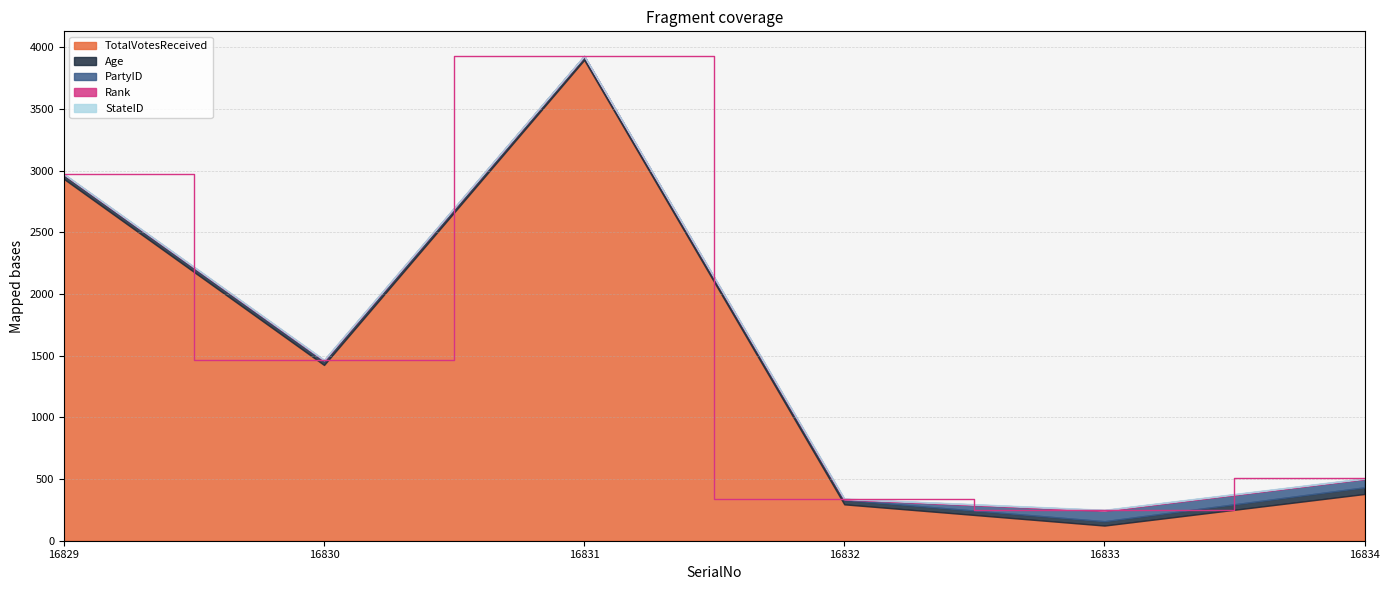

Reading left to right, transcribe all the data shown in this chart.

TotalVotesReceived: 16829=2933	16830=1425	16831=3898	16832=295	16833=123	16834=379
Age: 16829=36	16830=32	16831=31	16832=36	16833=35	16834=54
PartyID: 16829=1	16830=5	16831=0	16832=3	16833=84	16834=67
Rank: 16829=2	16830=3	16831=1	16832=5	16833=6	16834=4
StateID: 16829=3	16830=3	16831=3	16832=3	16833=3	16834=3